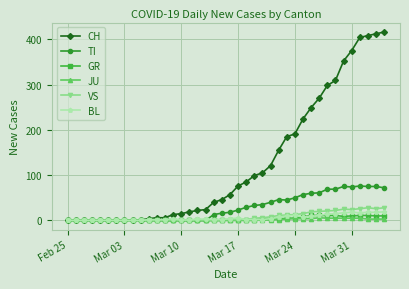

True or false: VS has more than 1 interior local peaks.

True